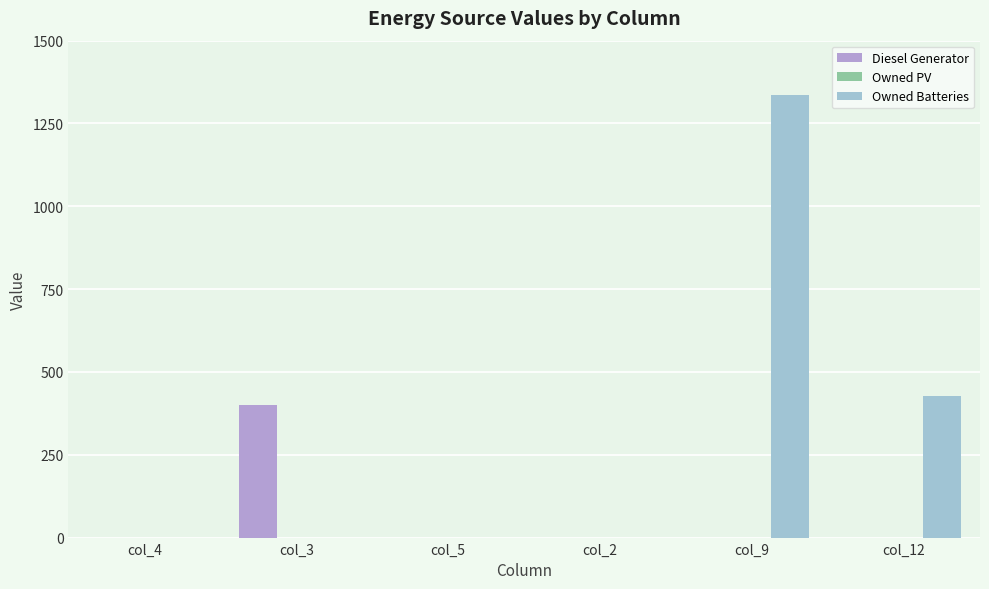

How many groups of bars are there?

6